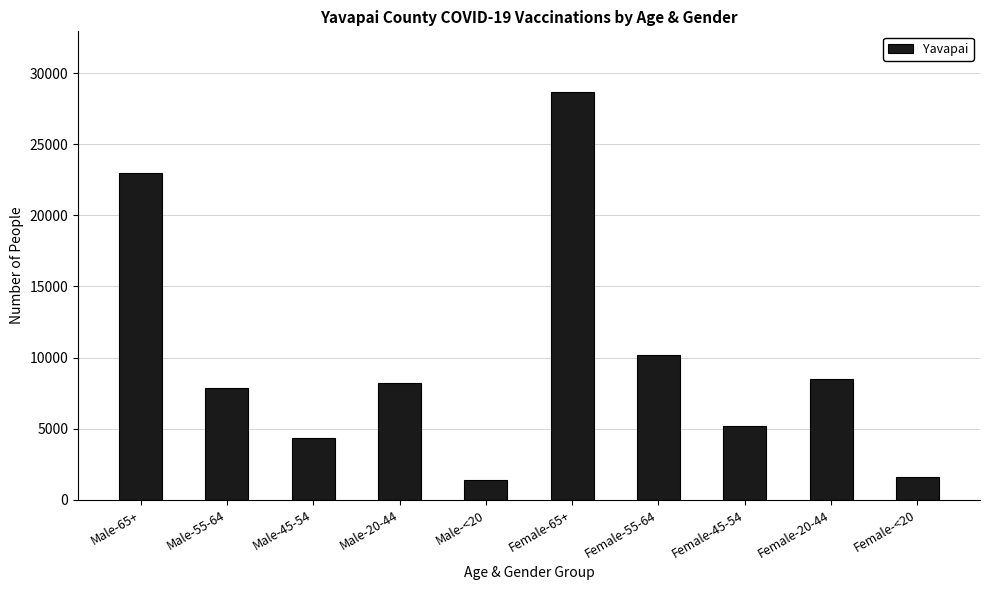

True or false: the data shows 8235 at Male-20-44.

True